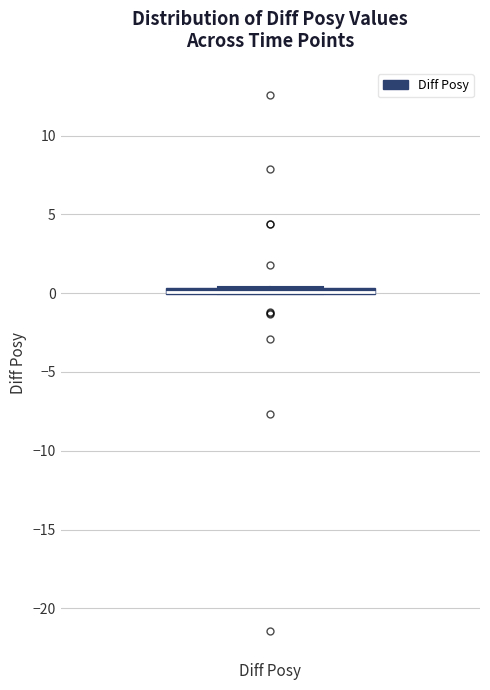

Where is the lower edge of the box for Diff Posy on the y-axis? The values are not printed on the chart, so give them approximately, as read against the axis.

0.0